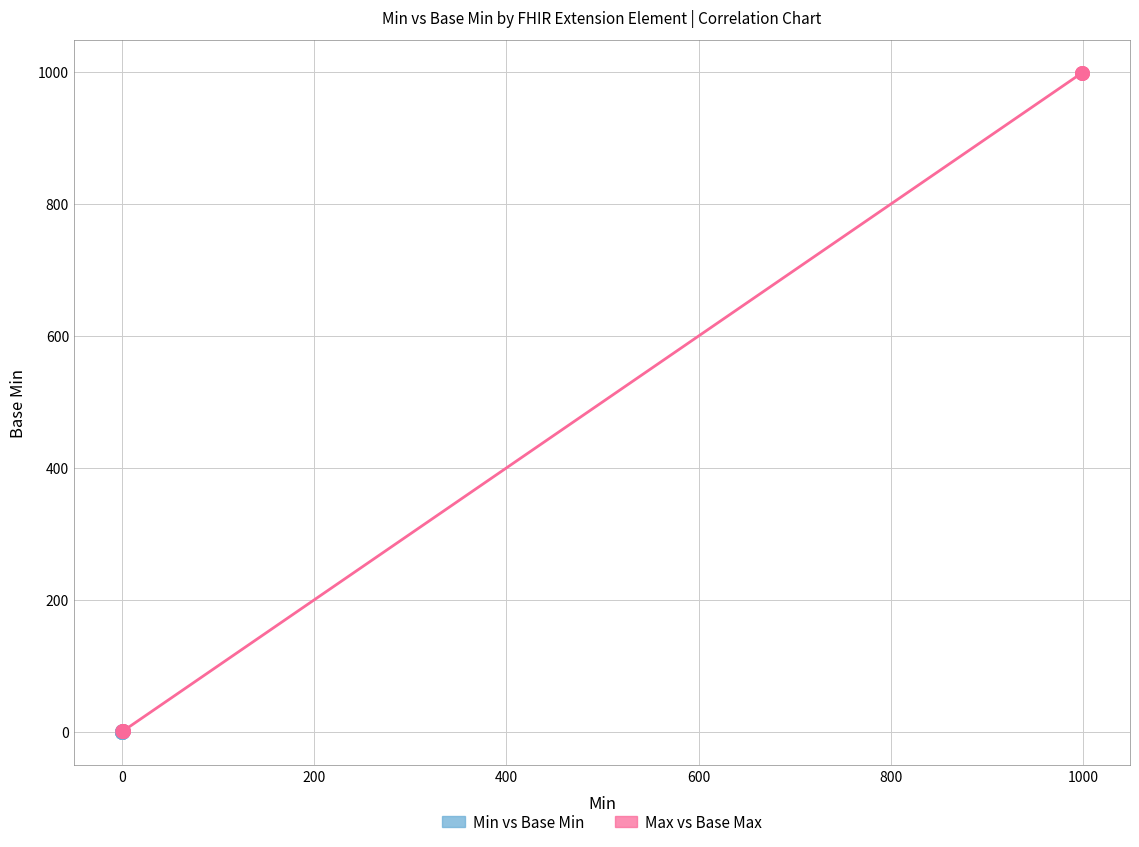

Which series has the widest spread of Y values?

Max vs Base Max